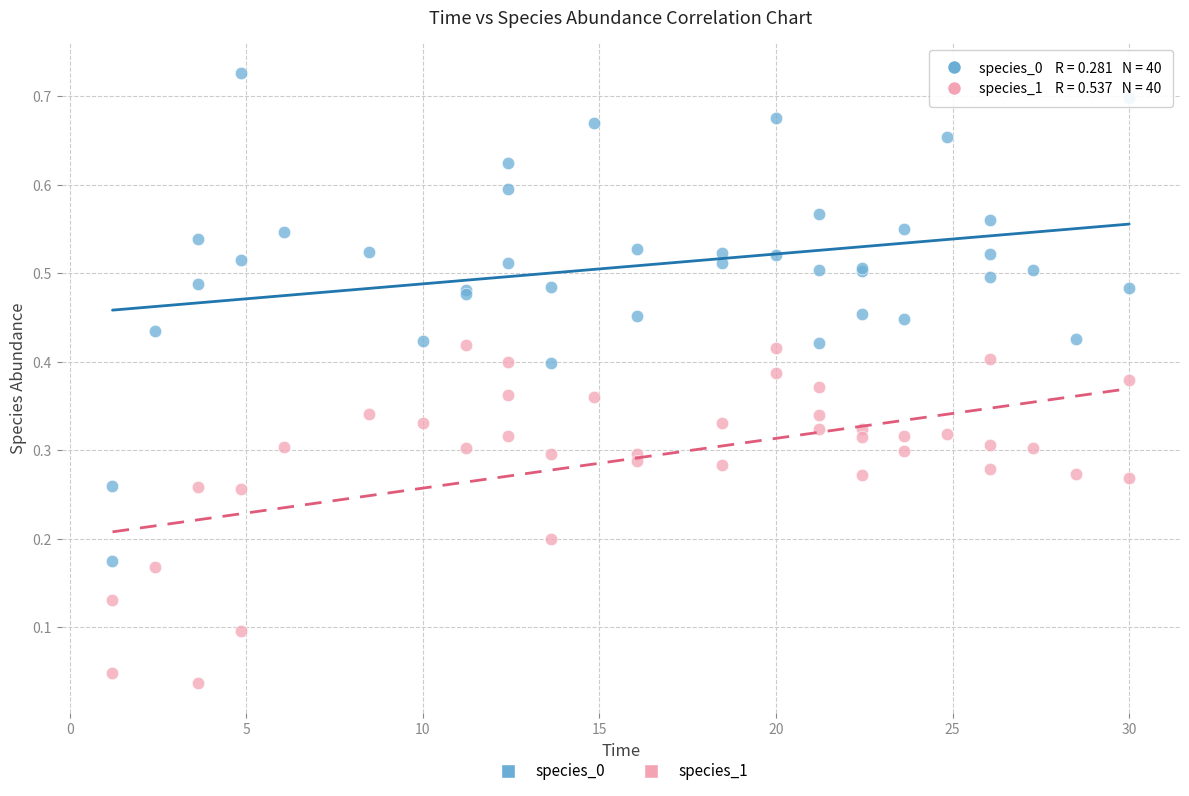

Which series contains the lowest Y value?

species_1